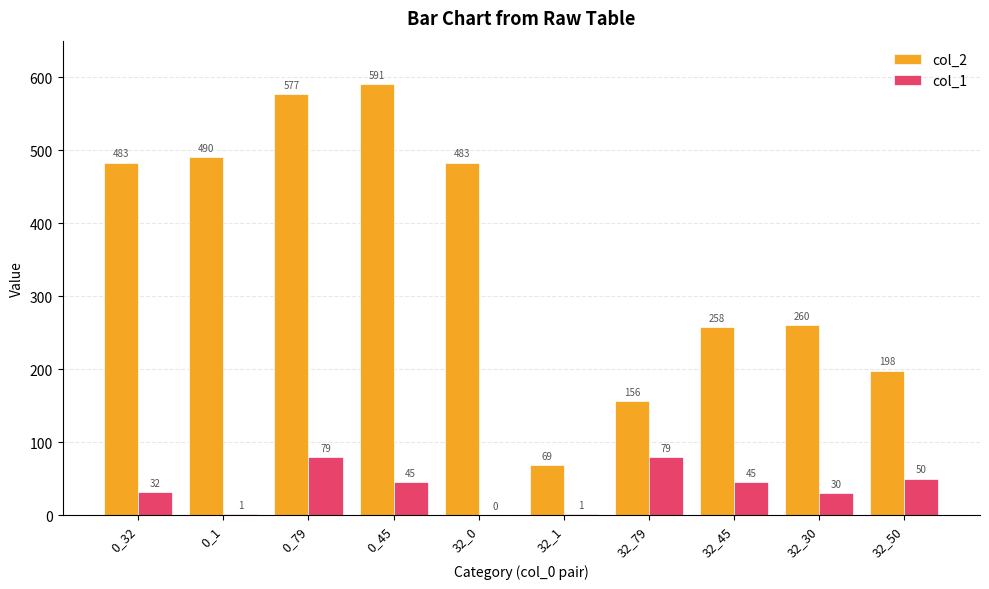

At which label is col_2 closest to 330?

32_30